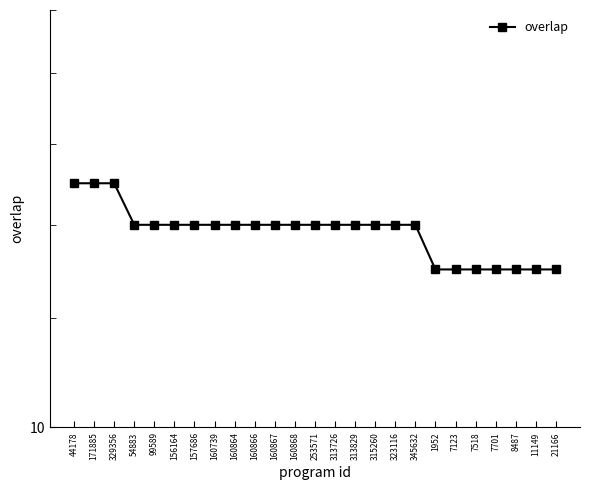

Does the chart have visible grid lines?

No